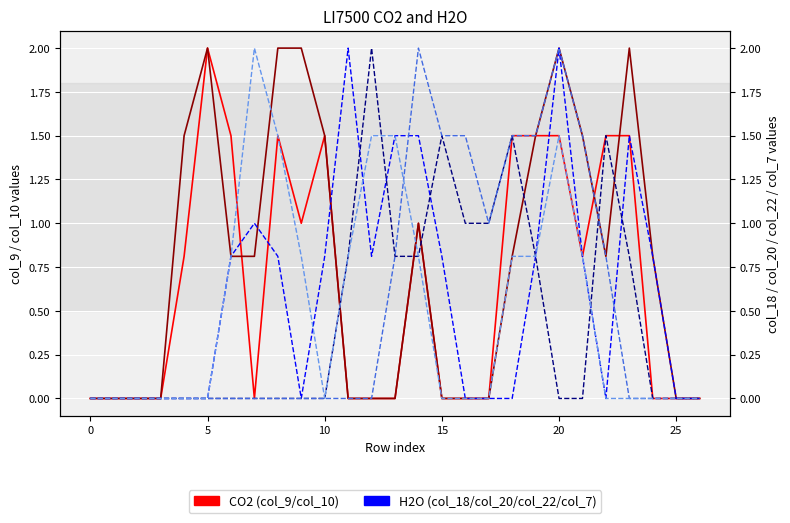

What is the highest value of the col_10 series?

2.0